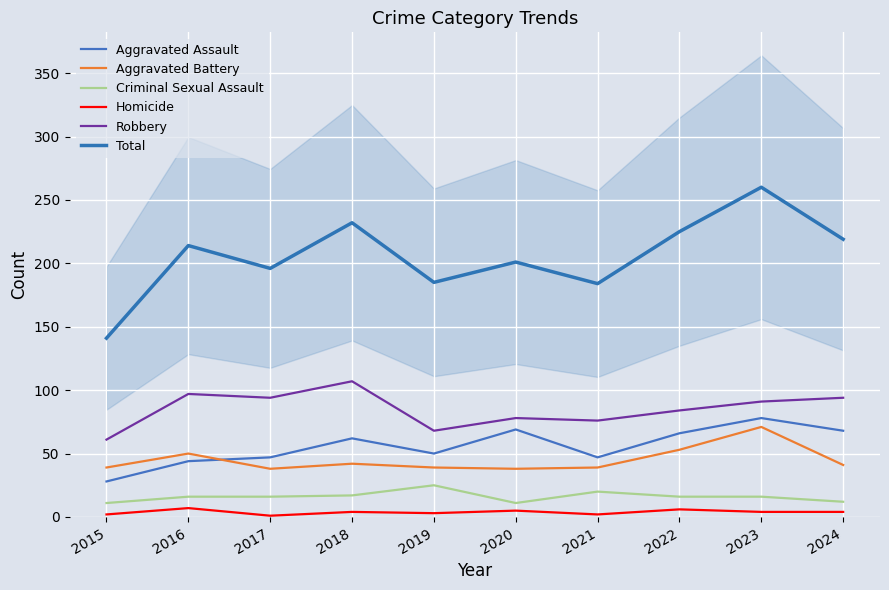

What is the value of the Homicide point at the 2nd from the left?

7